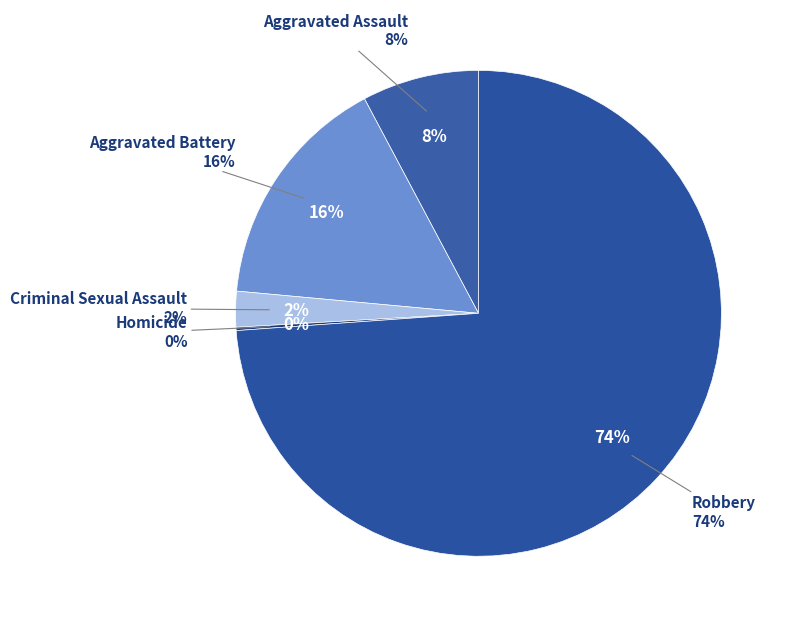

What is the smallest slice in the pie chart?

Homicide